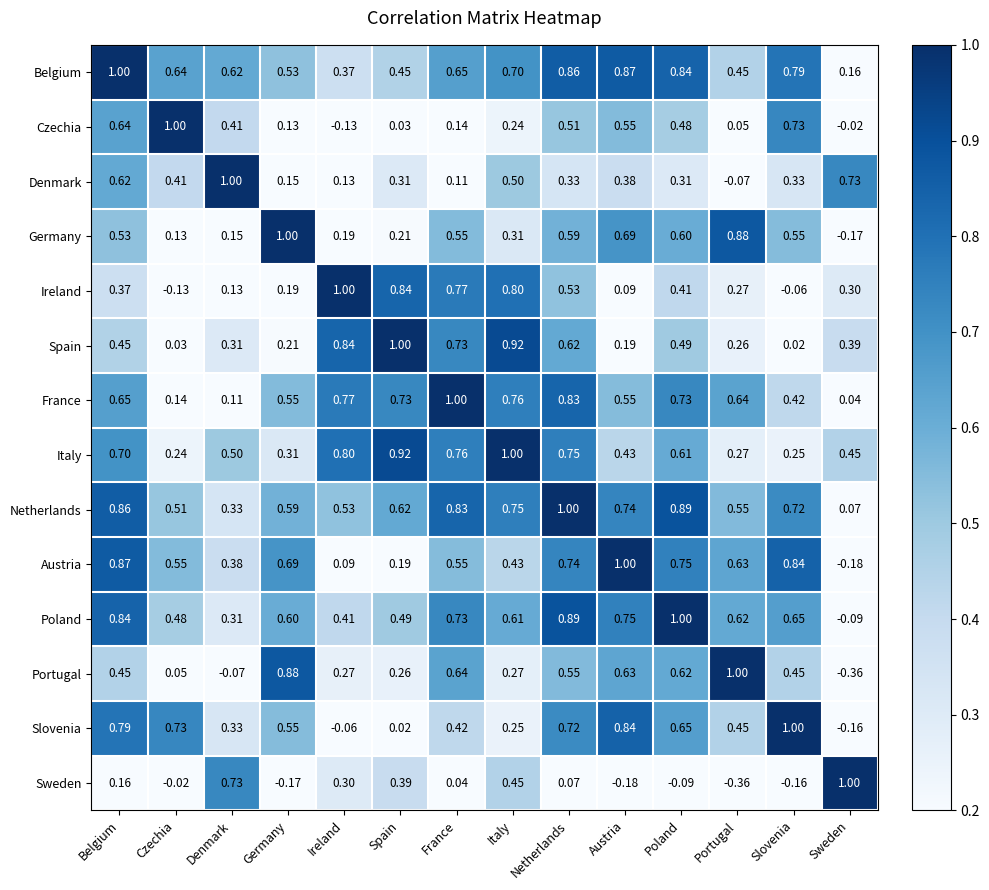

At which label does Slovenia first exceed 0?

Belgium